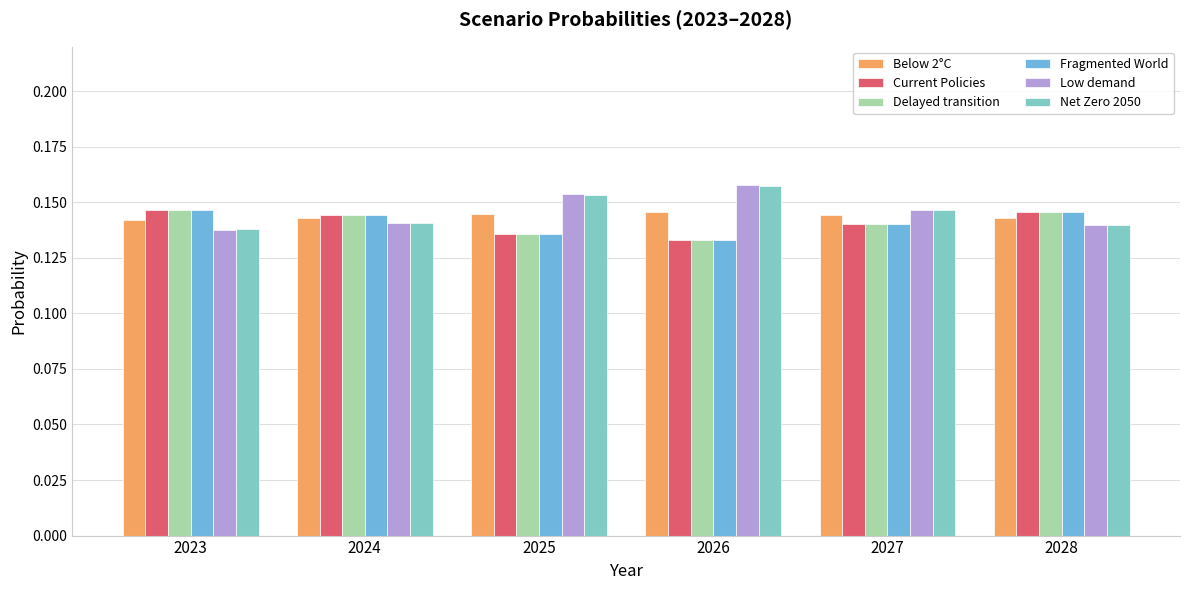

What is the maximum value for Current Policies?

0.1